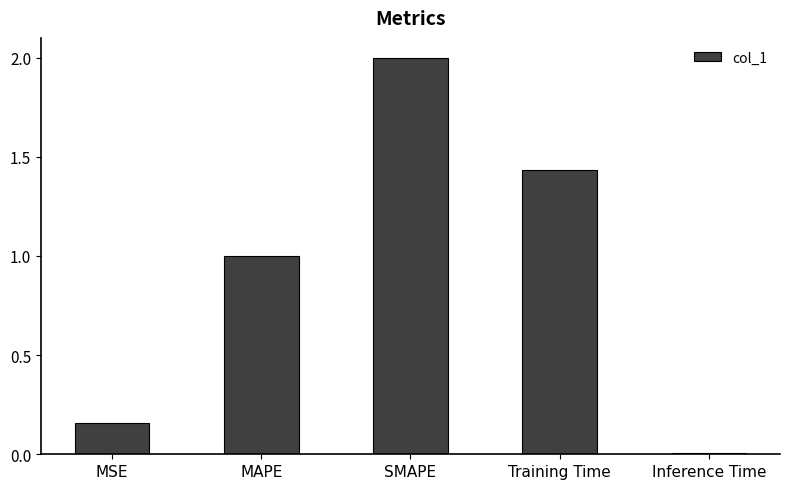

Are the bars grouped side by side (vs. stacked)?

No